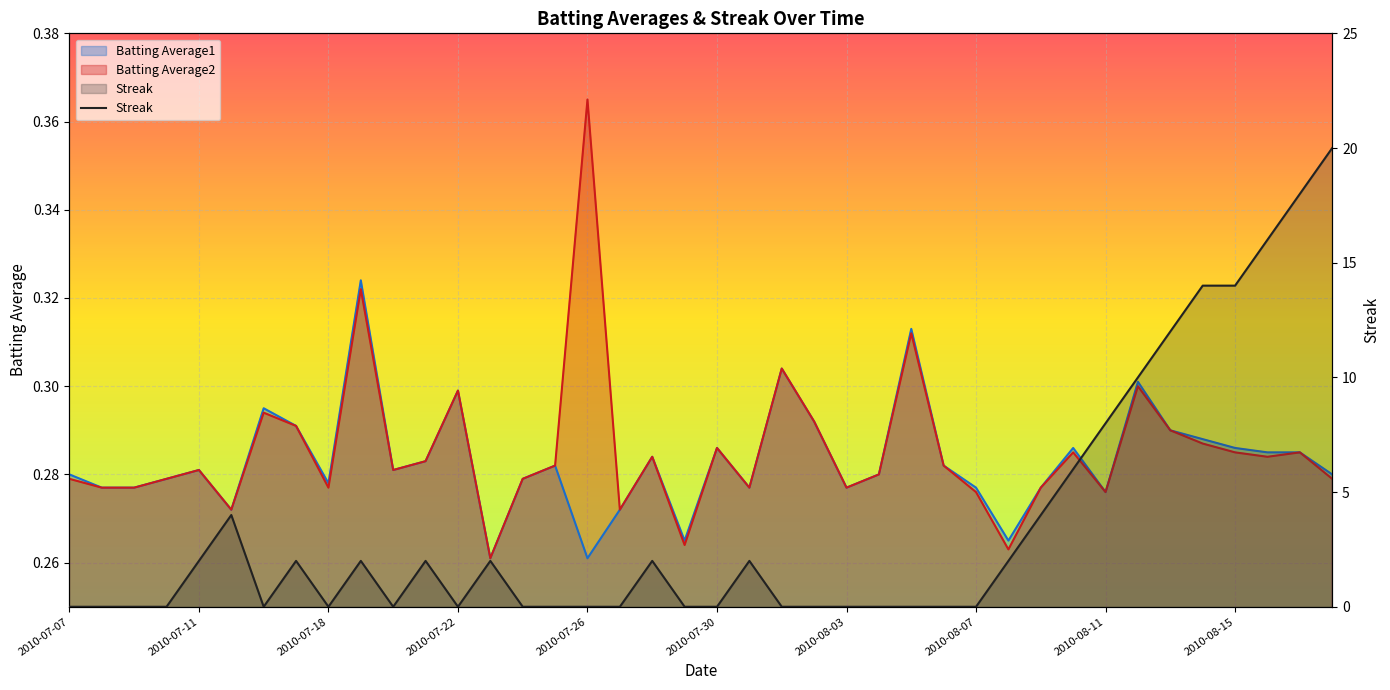

What is the difference between the second highest and second lowest values?

18